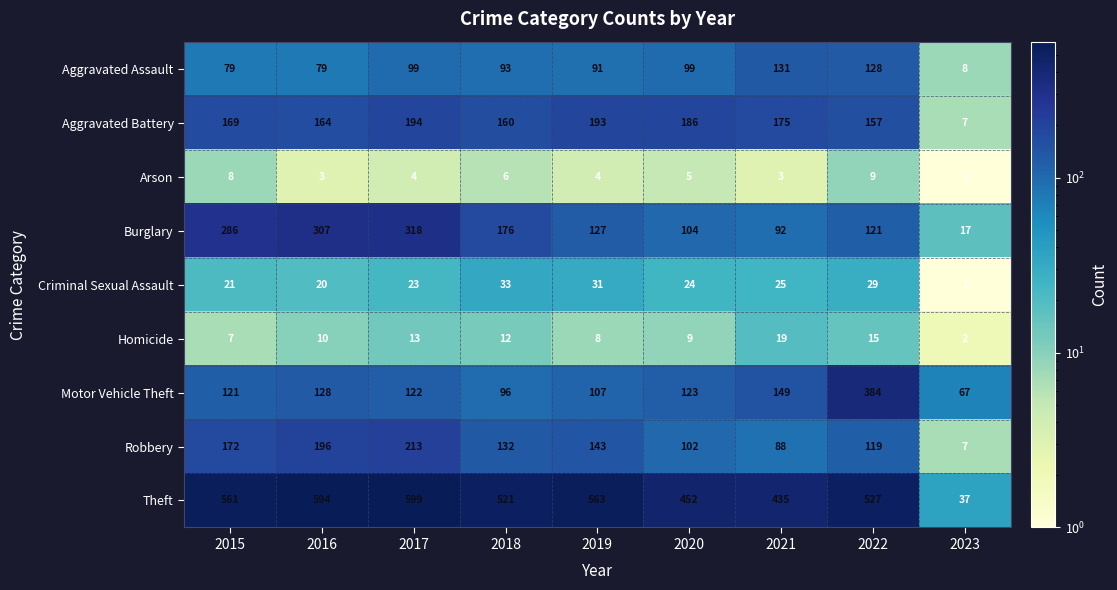

Rank the series at 2018 from lowest to highest value.

Arson, Homicide, Criminal Sexual Assault, Aggravated Assault, Motor Vehicle Theft, Robbery, Aggravated Battery, Burglary, Theft